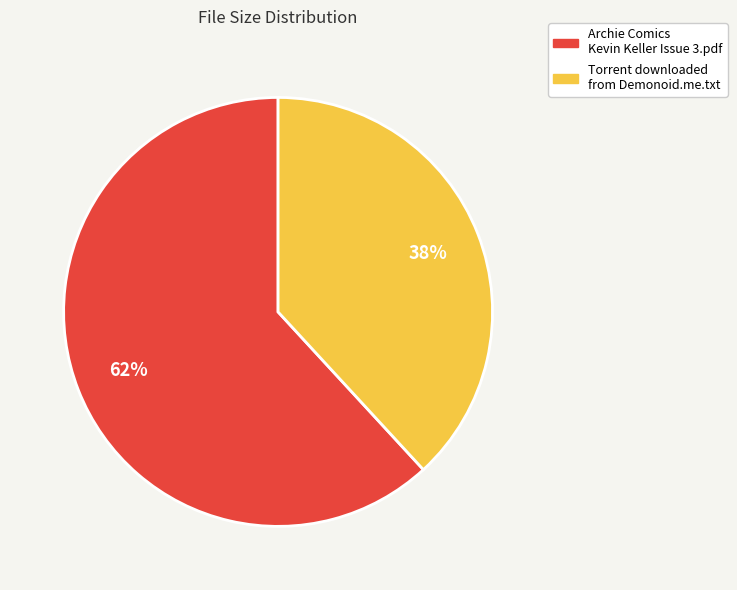

To the nearest percent, what is the combined percentage of Archie Comics Kevin Keller Issue 3.pdf and Torrent downloaded from Demonoid.me.txt?

100%